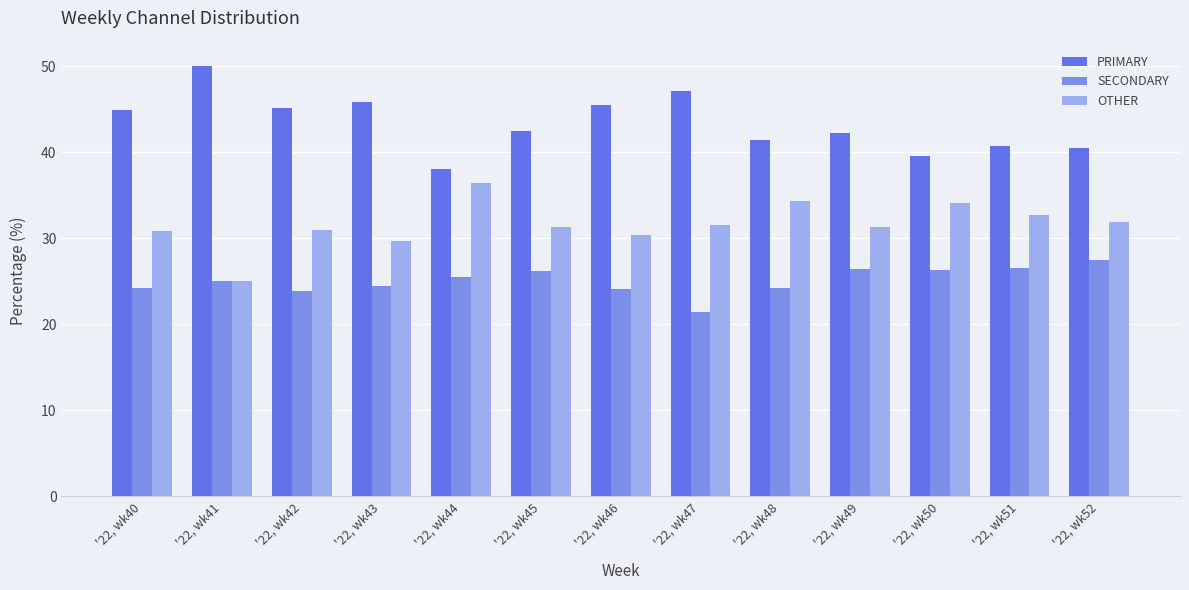

What is the average value of the SECONDARY series?

25.1